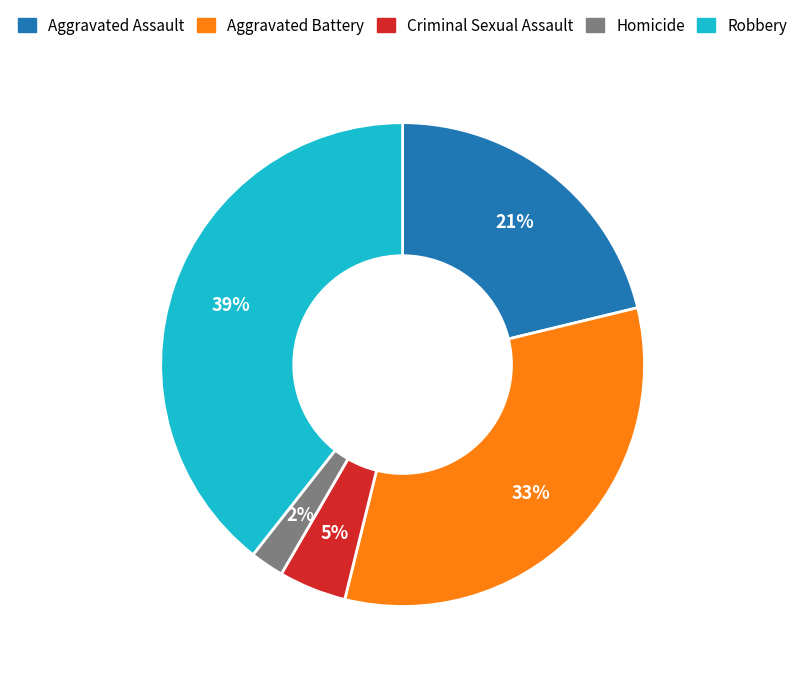

How many segments does this pie chart have?

5